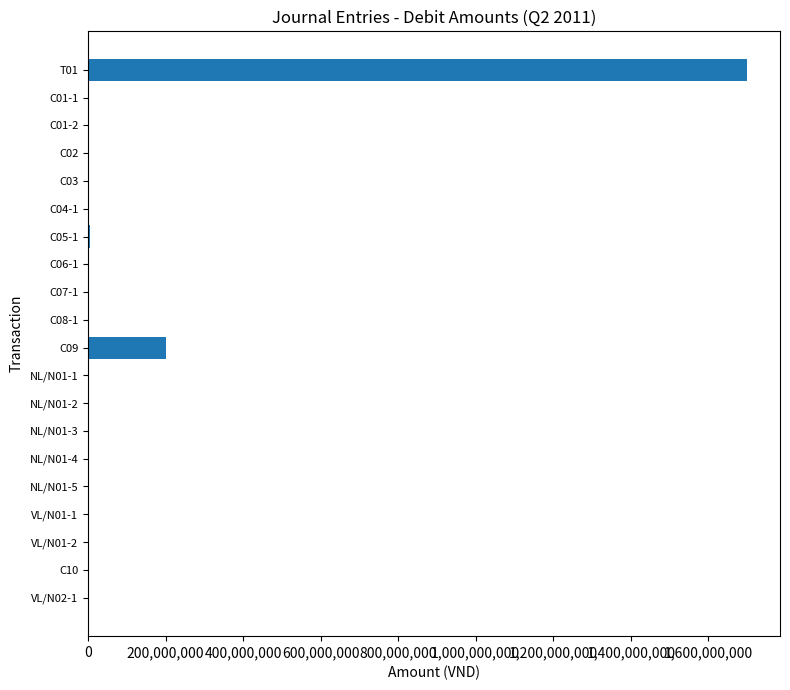

What is the maximum value shown in the chart?

1700000000